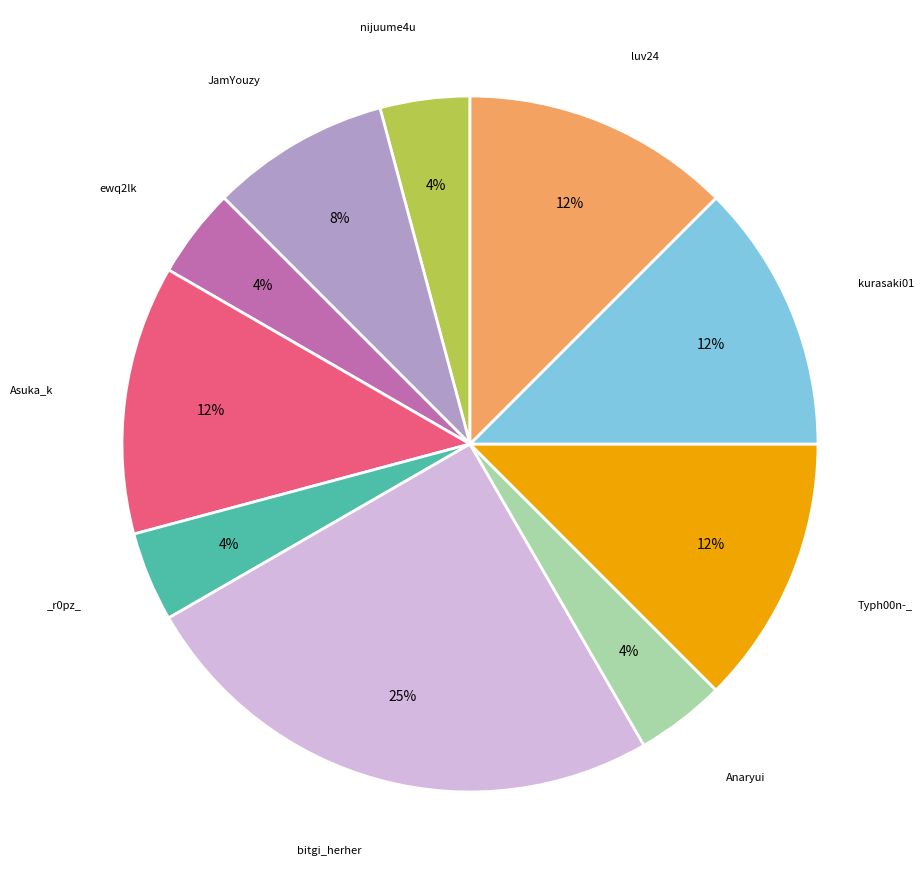

How many segments does this pie chart have?

10